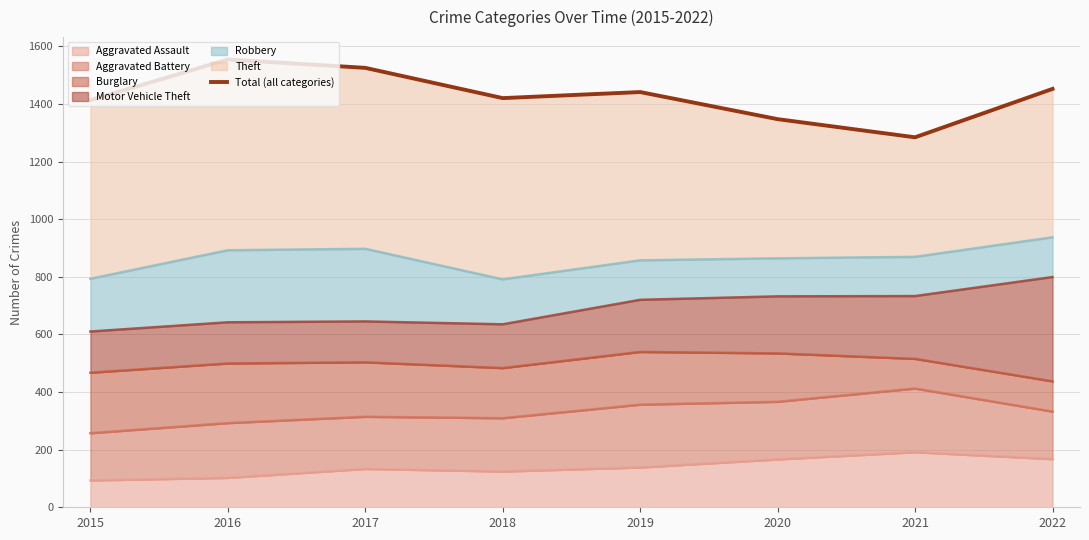

At which label is the value closest to 1419?

2018